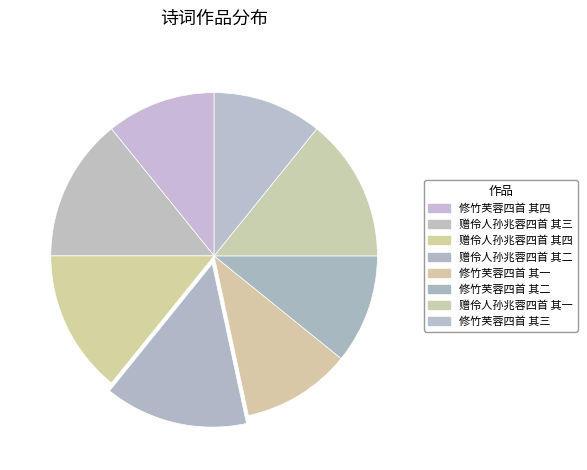

To the nearest percent, what is the combined percentage of 赠伶人孙兆蓉四首 其二 and 修竹芙蓉四首 其二?

25%